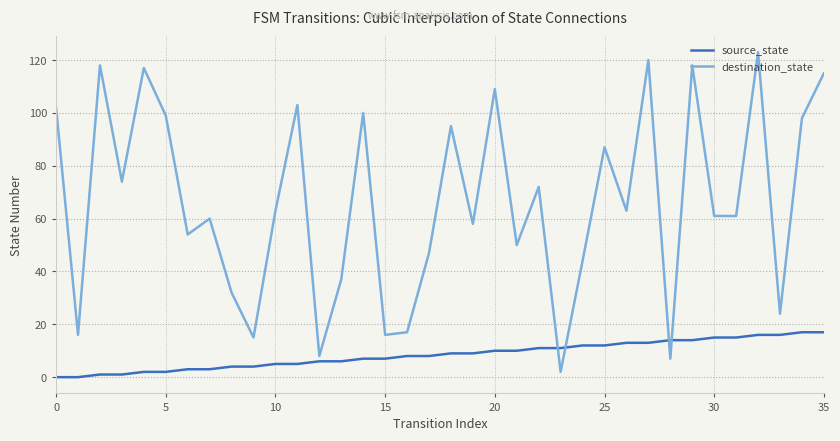

How many intersections are there between source_state and destination_state?

4